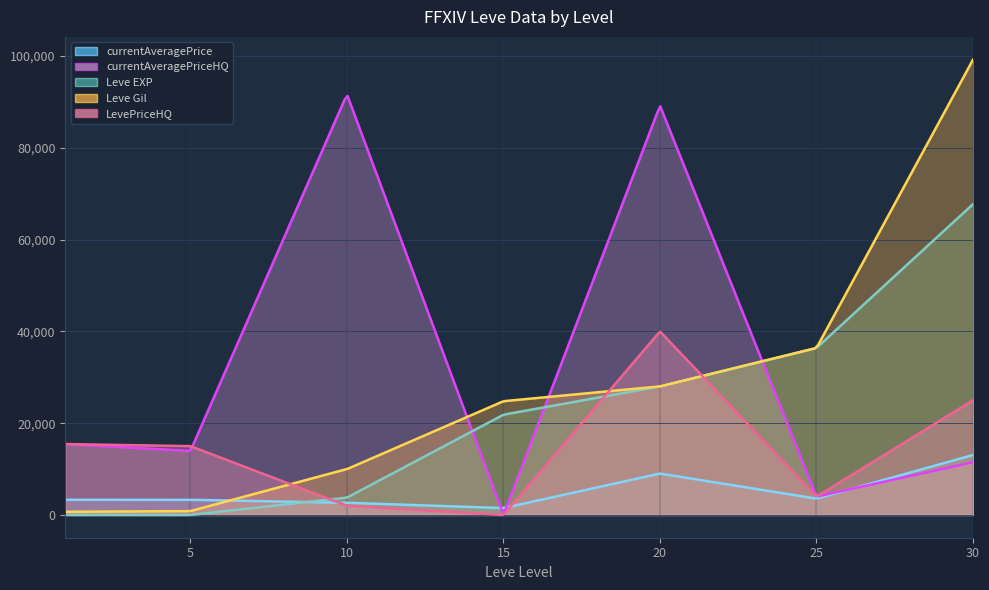

What is the value of the currentAveragePrice point at the 5th from the left?

9019.0